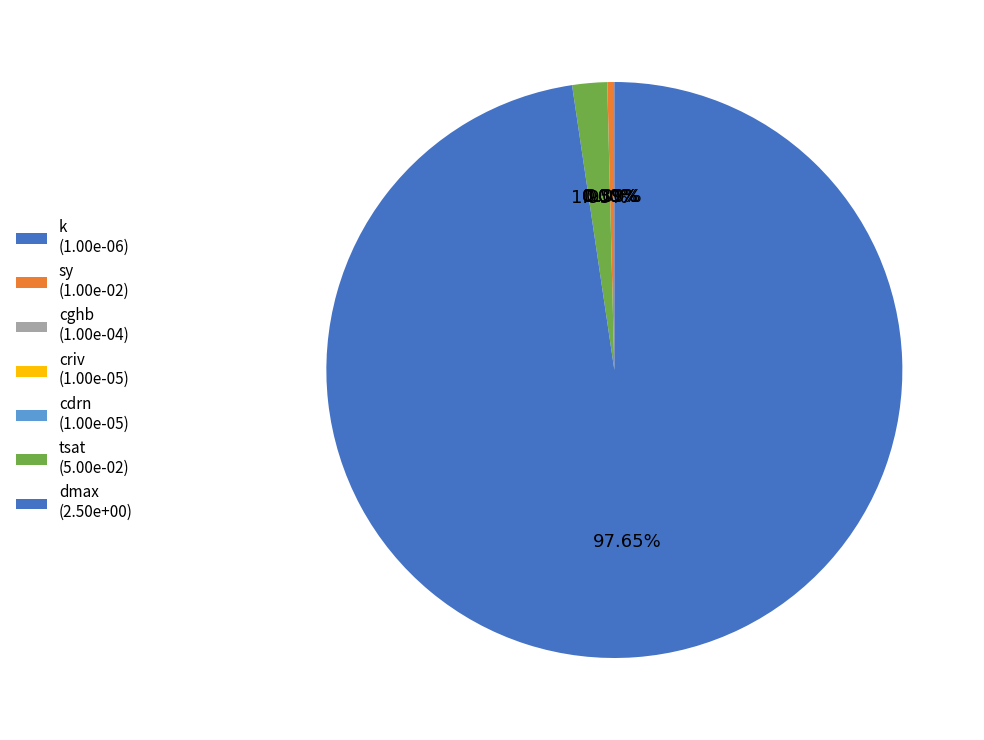

Which has a higher value, sy or criv?

sy